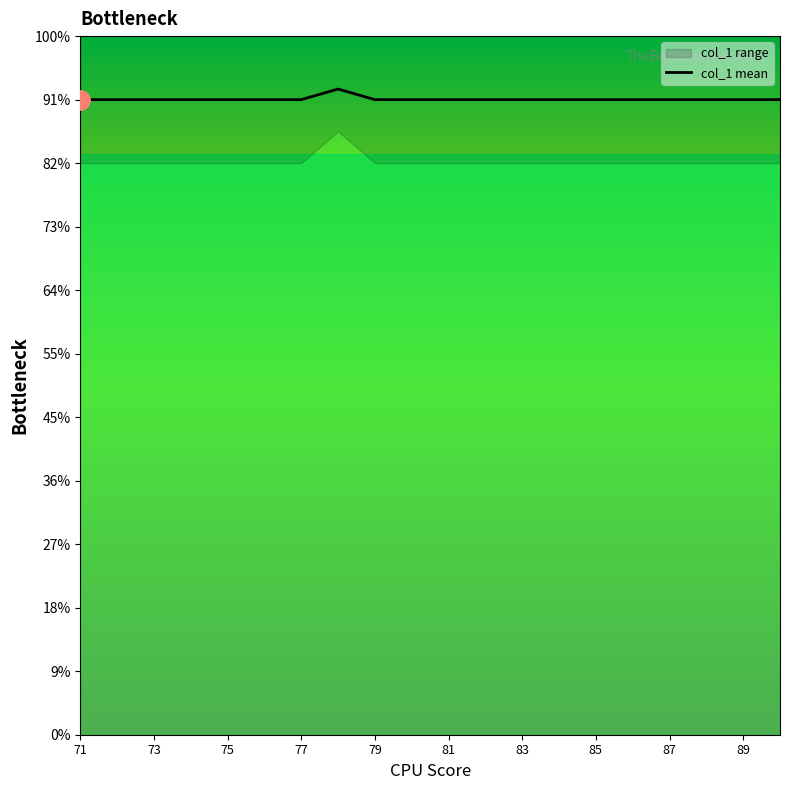

What is the sum of all values?

400.3